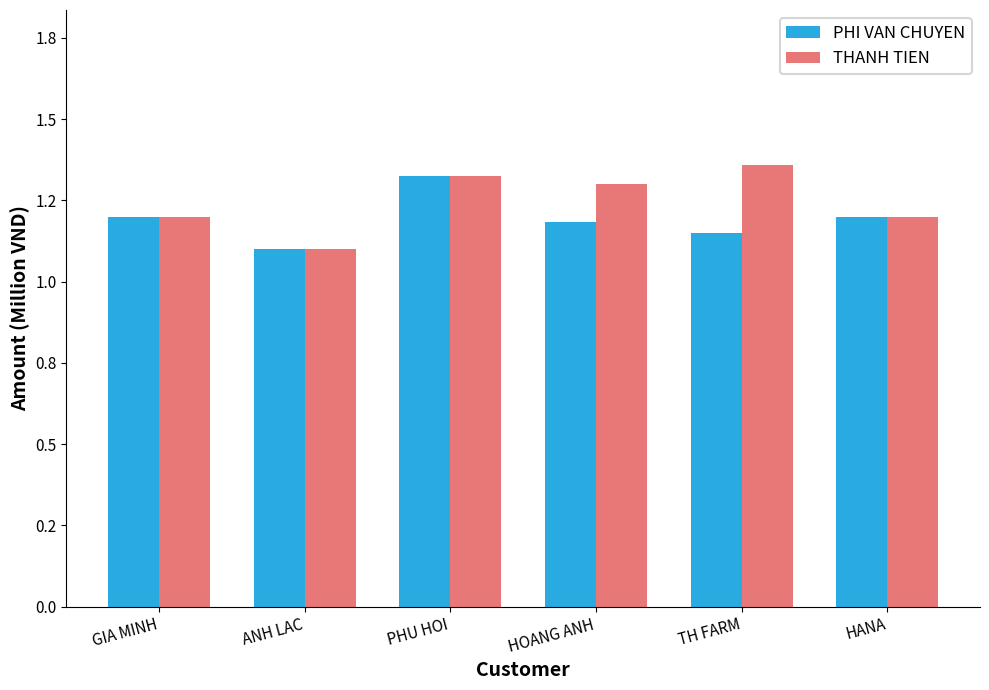

What is the minimum value shown in the chart?

1.1